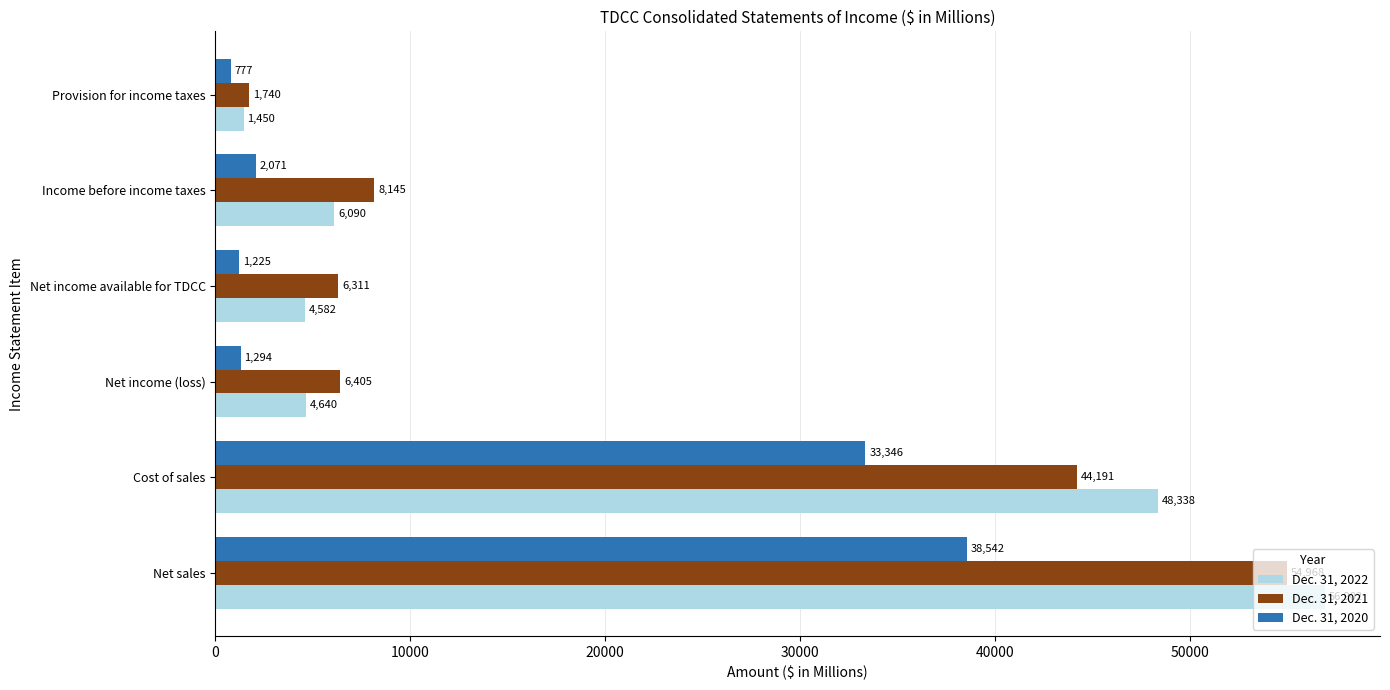

At Cost of sales, list the series in order from smallest to largest.

Dec. 31, 2020, Dec. 31, 2021, Dec. 31, 2022